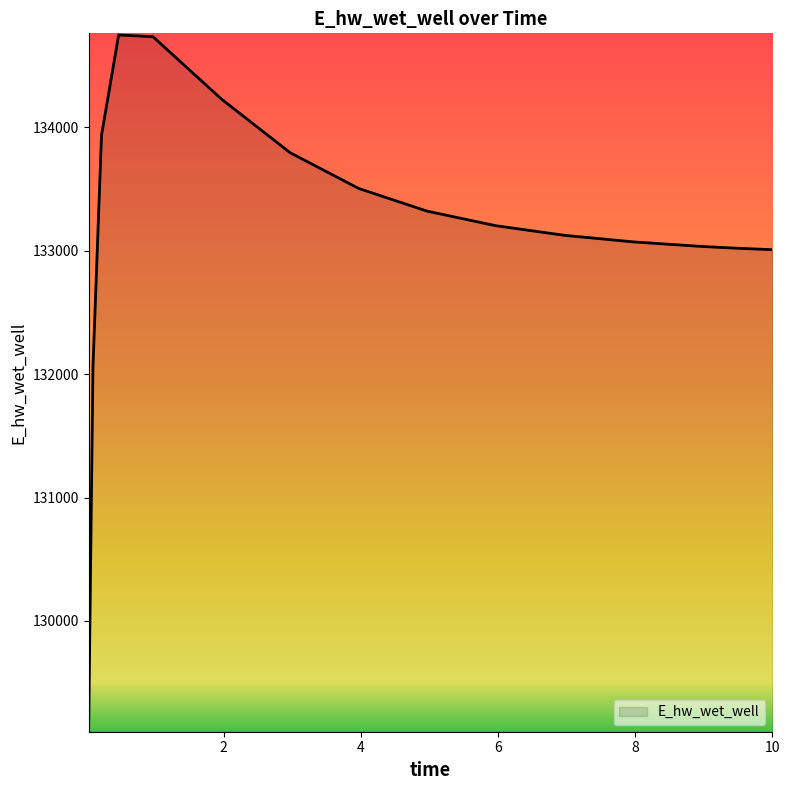

What is the smallest value displayed?

129115.2